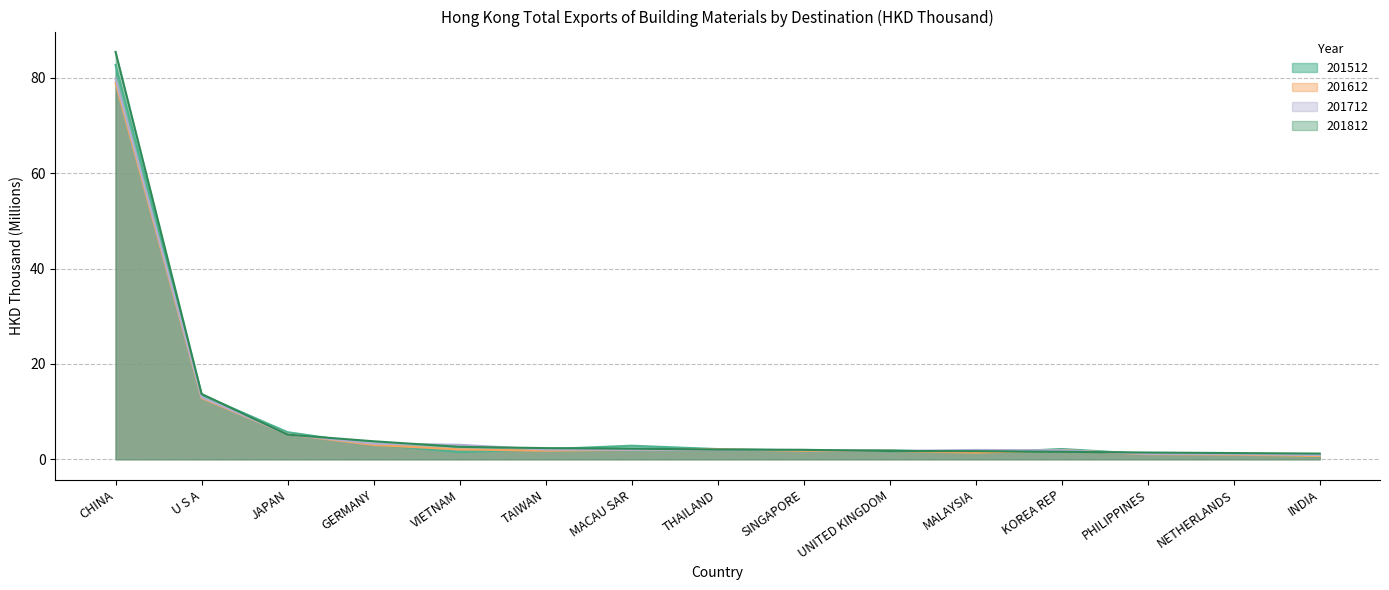

What is the difference between the maximum and minimum values in the 201712 series?

78.9